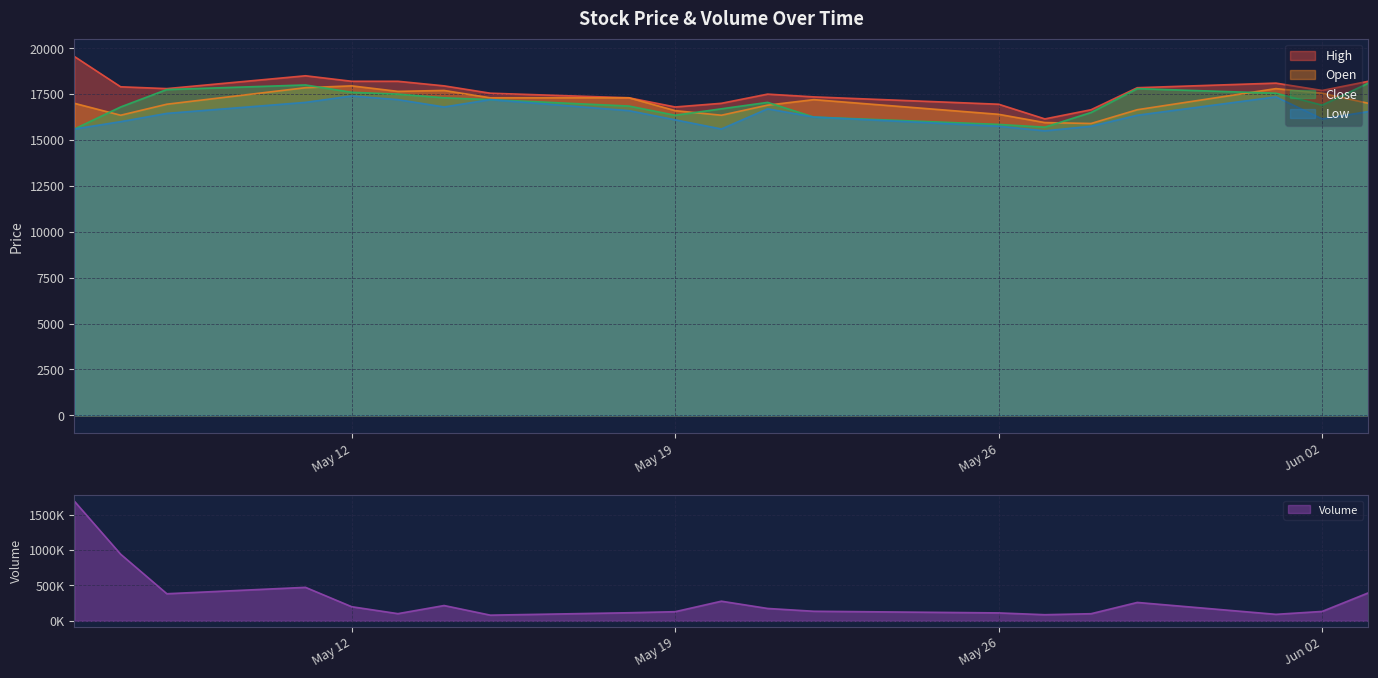

At how many categories does at least one series exceed 511675?

2